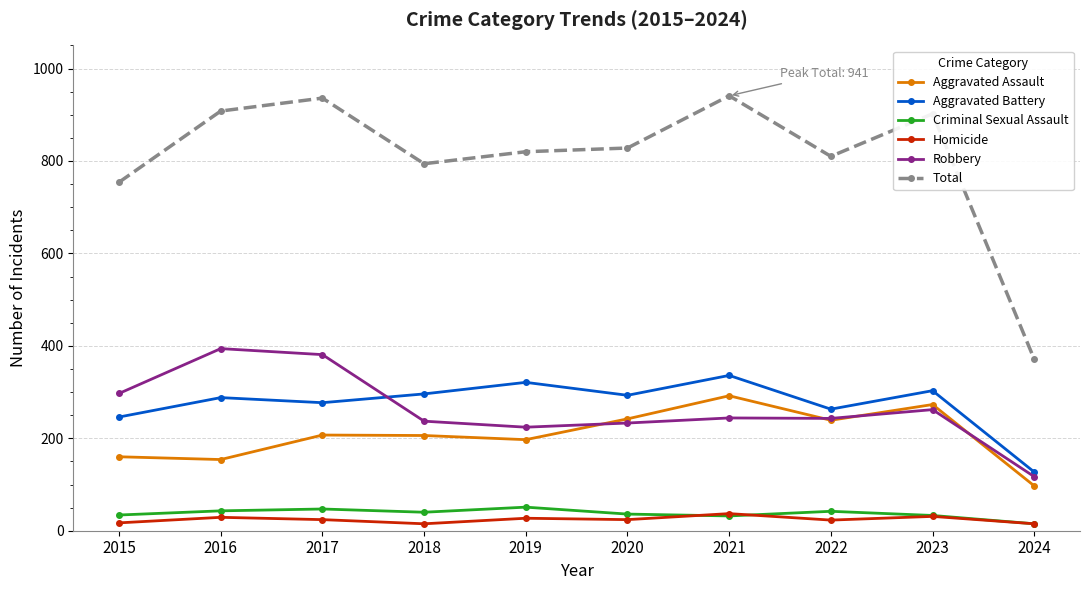

In Robbery, how many points are higher than both neighbors (excluding endpoints)?

3